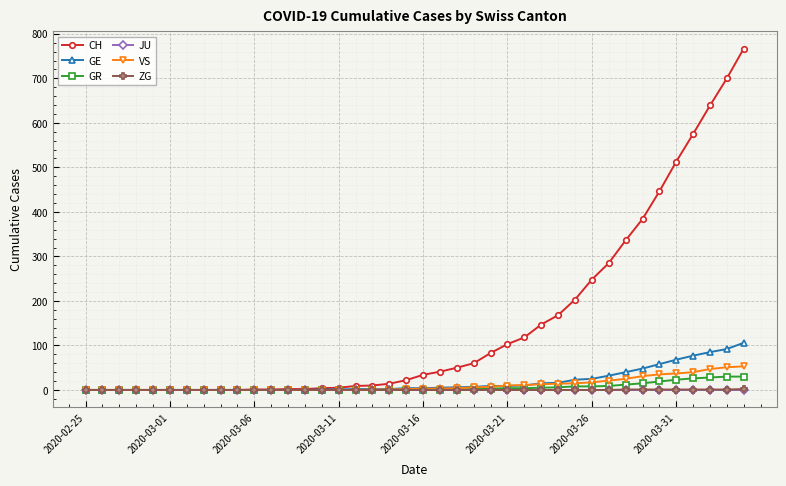

Which series has the widest spread of values?

CH